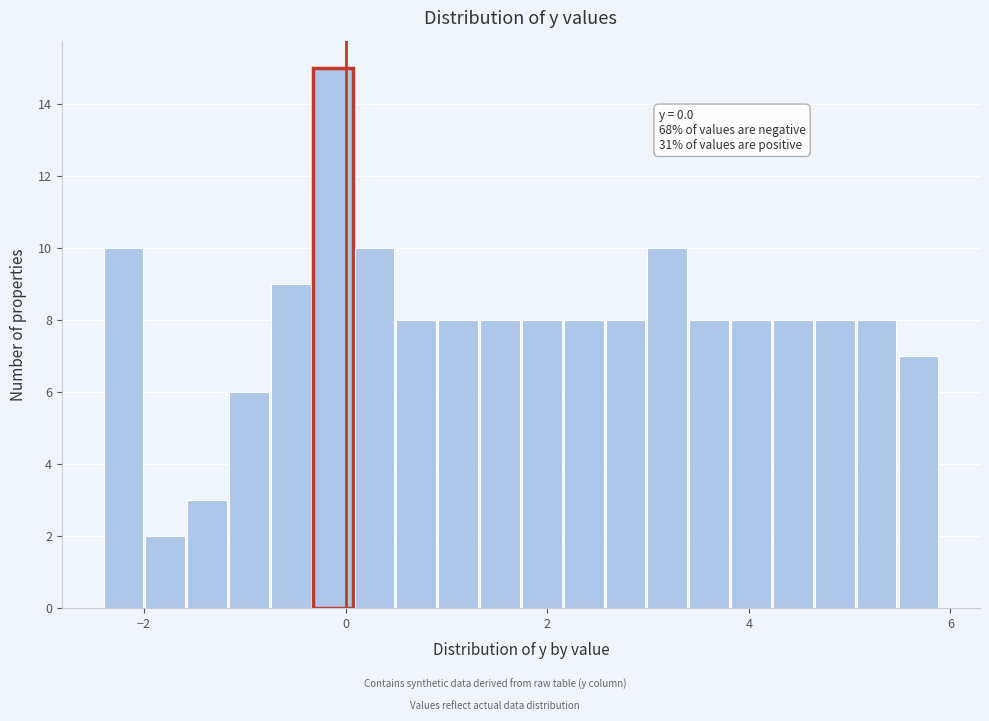

Around what value on the x-axis is the tallest bar? Give the approximate position of its centre, as read against the axis.

-0.2